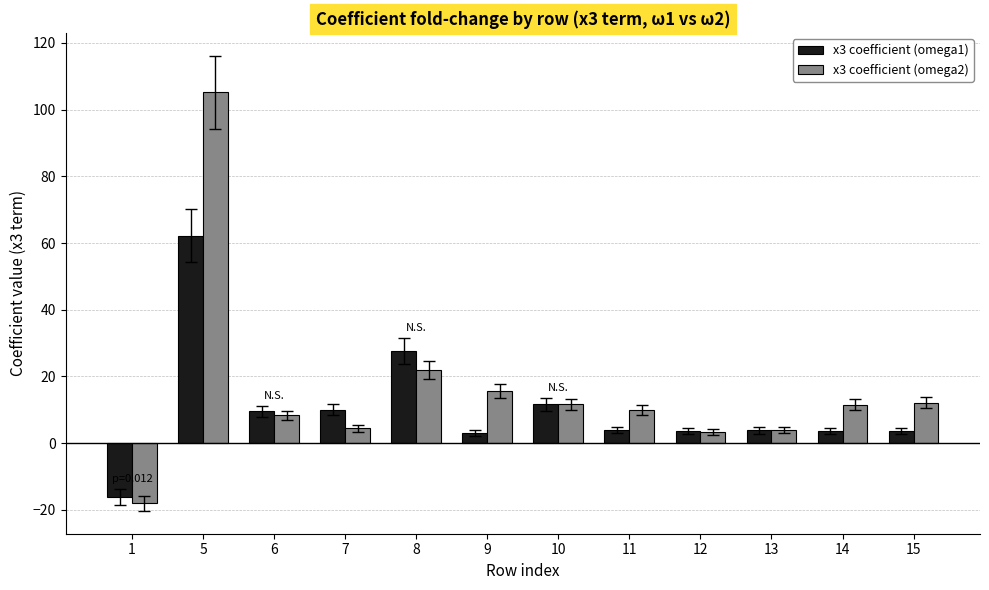

What is the difference between the maximum and minimum values in the x3 coefficient (omega1) series?

78.3